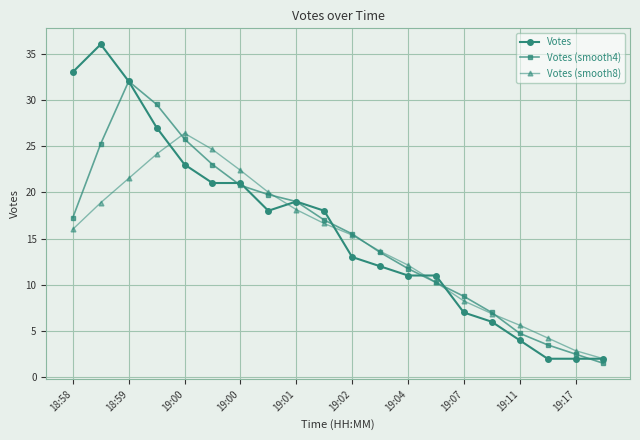

What is the difference between the maximum and second lowest values in the Votes (smooth4) series?

29.5